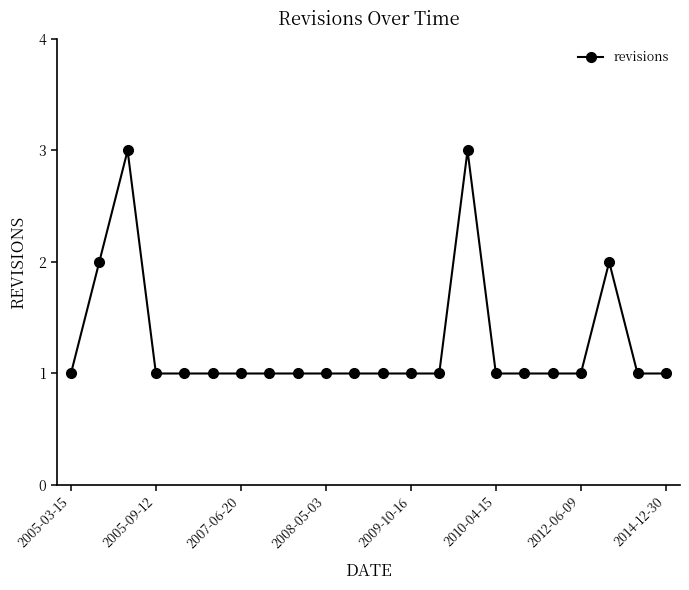

What is the sum of all values?

28